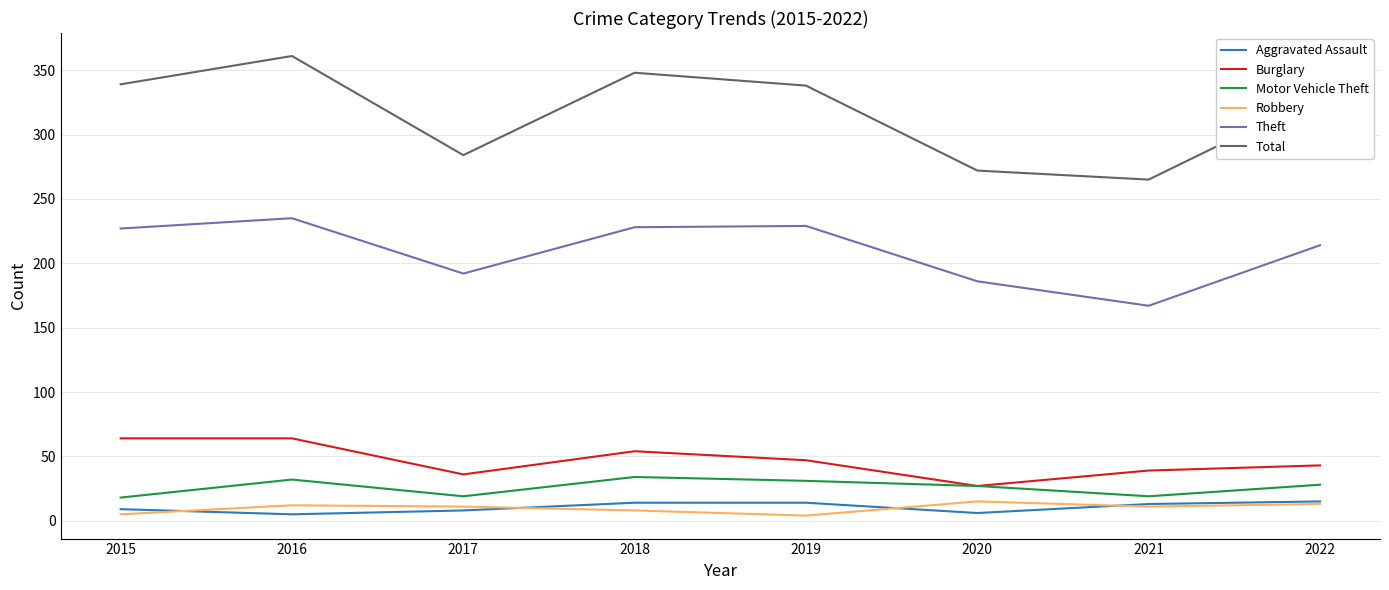

At how many categories does at least one series exceed 18?

8